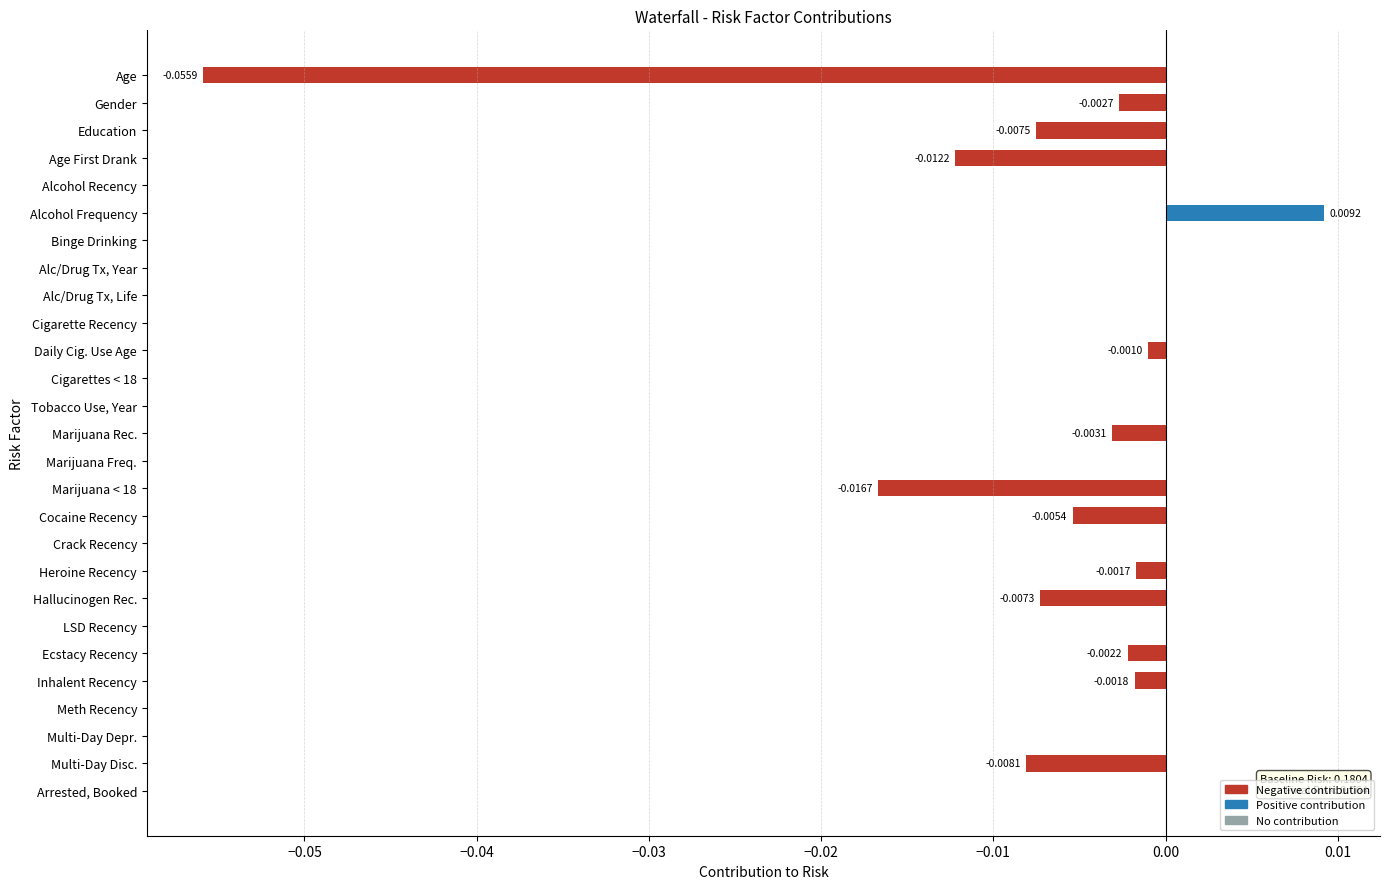

Which label corresponds to the largest value in the chart?

Alcohol Frequency